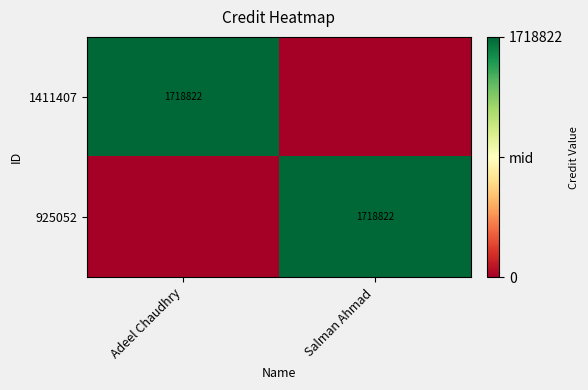

The 1411407 series shows 1718822 at Adeel Chaudhry. True or false?

True